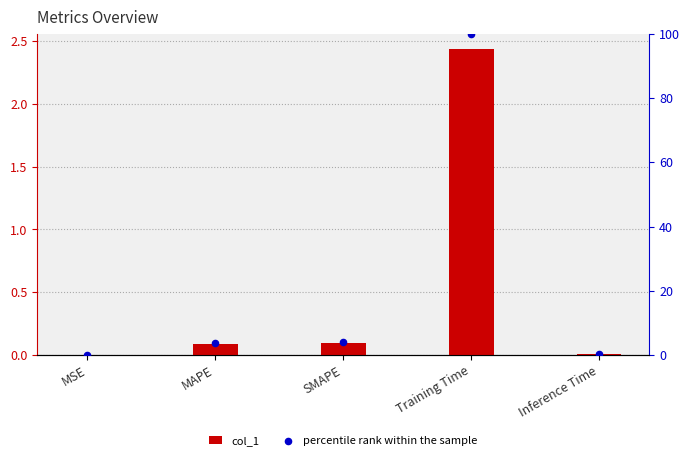

What are all the series names shown in the legend?

col_1, percentile rank within the sample